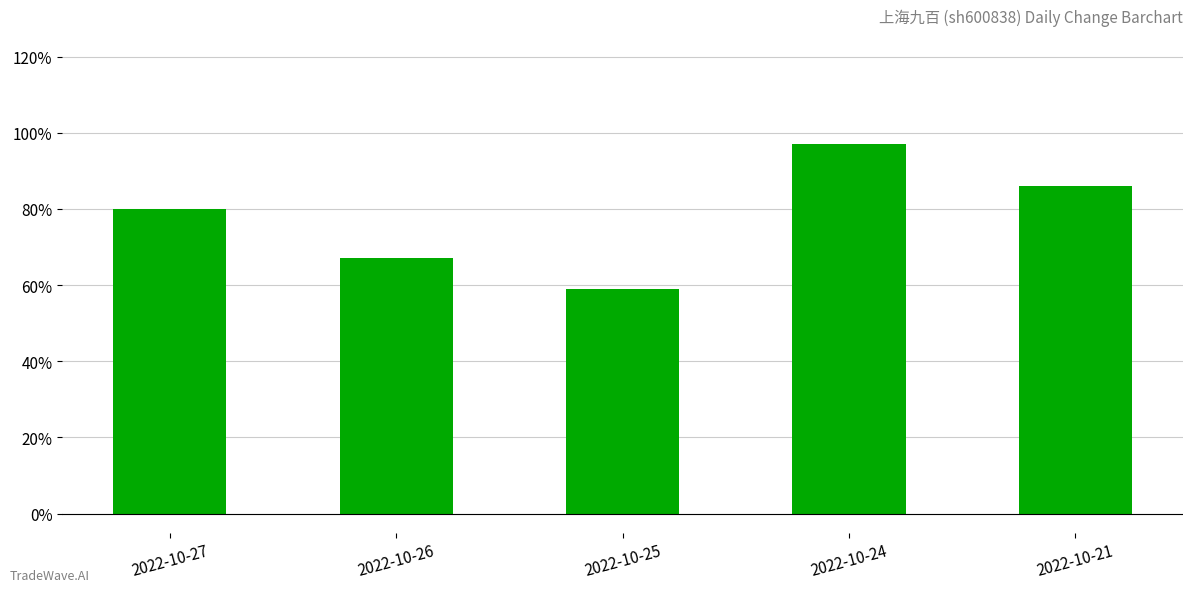

Are the bars horizontal?

No